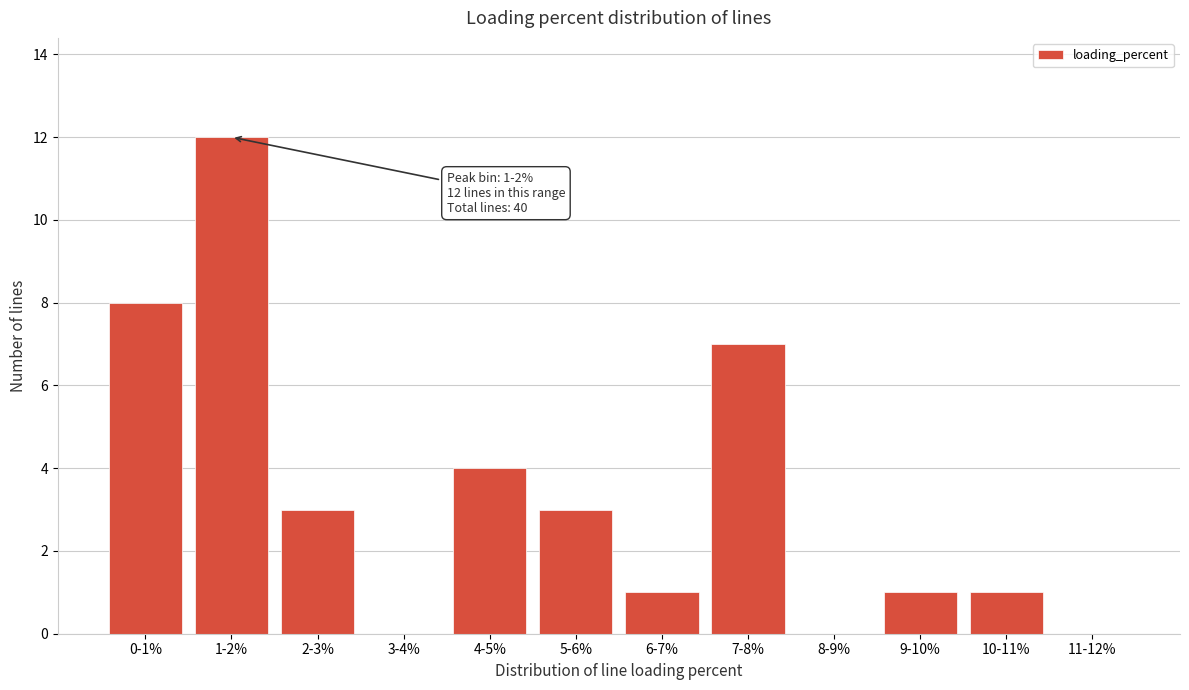

Reading right to left, list all the values displayed in this chart.

11-12%=0	10-11%=1	9-10%=1	8-9%=0	7-8%=7	6-7%=1	5-6%=3	4-5%=4	3-4%=0	2-3%=3	1-2%=12	0-1%=8